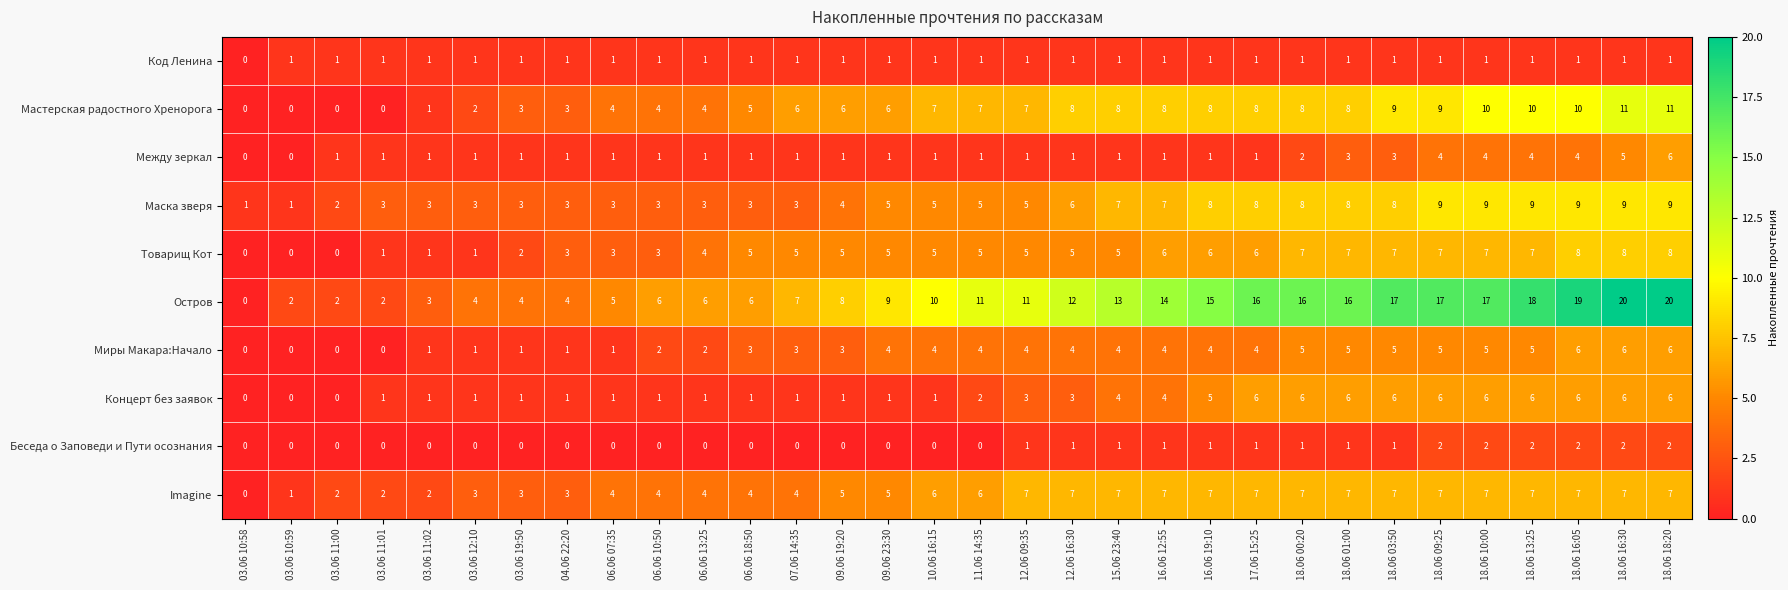

What is the difference between the highest and lowest values at 15.06 23:40?

12